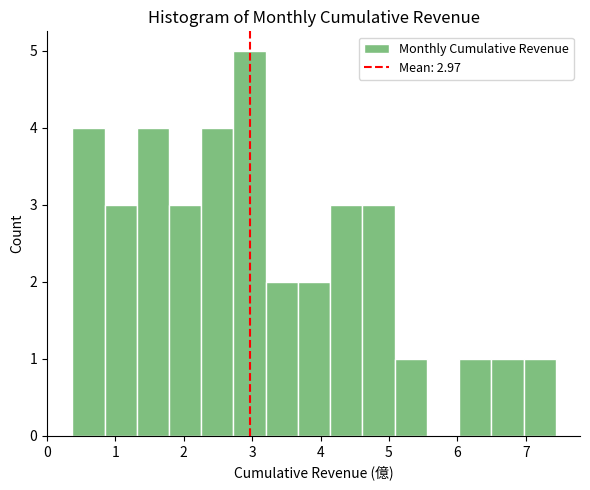

Reading left to right, list every bar in this chart as the range it spans on the x-axis followed by its height. Neither the bar edges nor the heights are printed on the chart, so give them approximately, as read against the axes.

0.4 to 0.8: 4
0.8 to 1.3: 3
1.3 to 1.8: 4
1.8 to 2.3: 3
2.3 to 2.7: 4
2.7 to 3.2: 5
3.2 to 3.7: 2
3.7 to 4.1: 2
4.1 to 4.6: 3
4.6 to 5.1: 3
5.1 to 5.6: 1
5.6 to 6.0: 0
6.0 to 6.5: 1
6.5 to 7.0: 1
7.0 to 7.4: 1